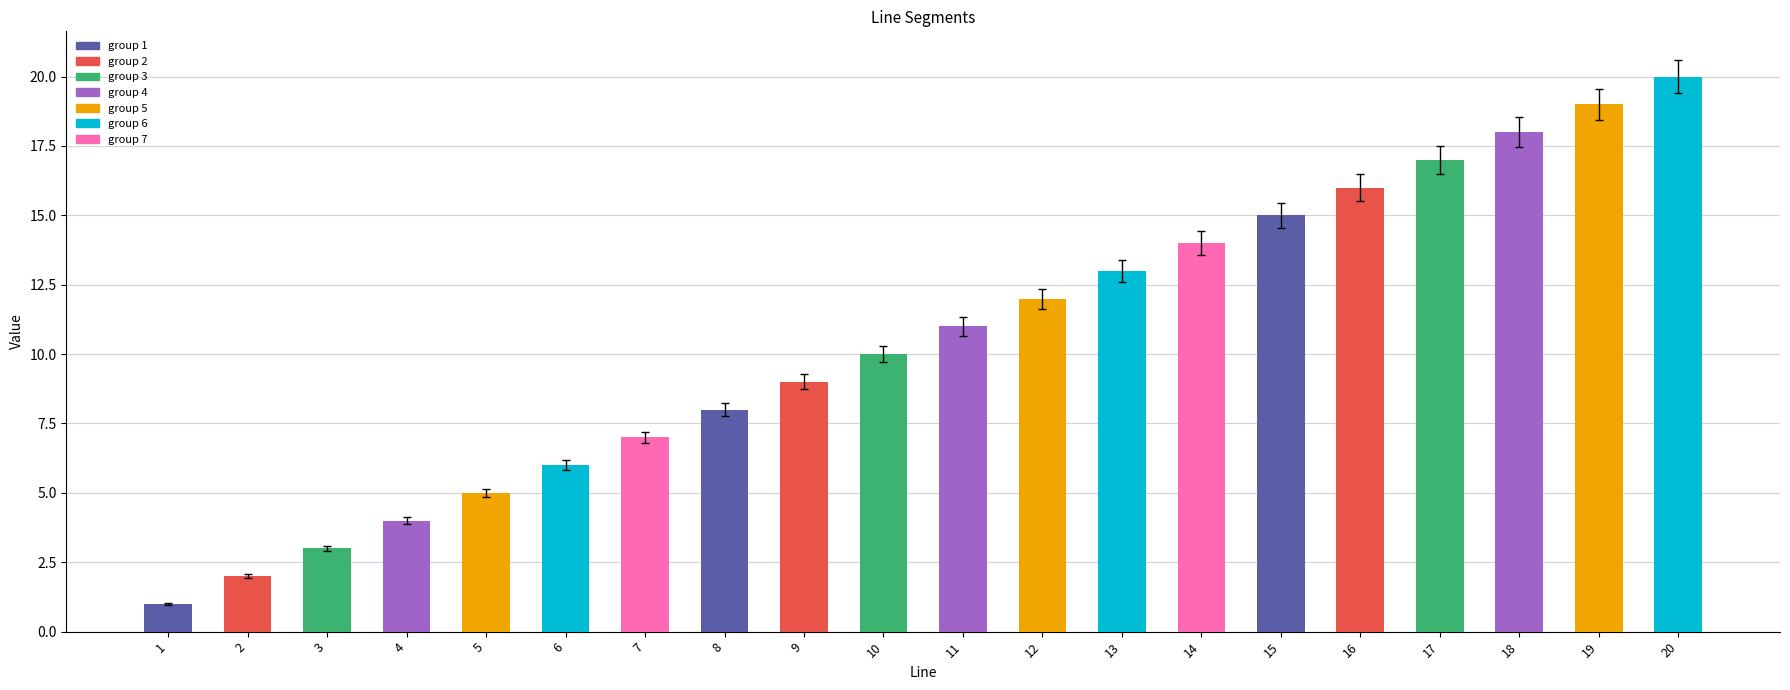

Between 4 and 11, which is larger?

11